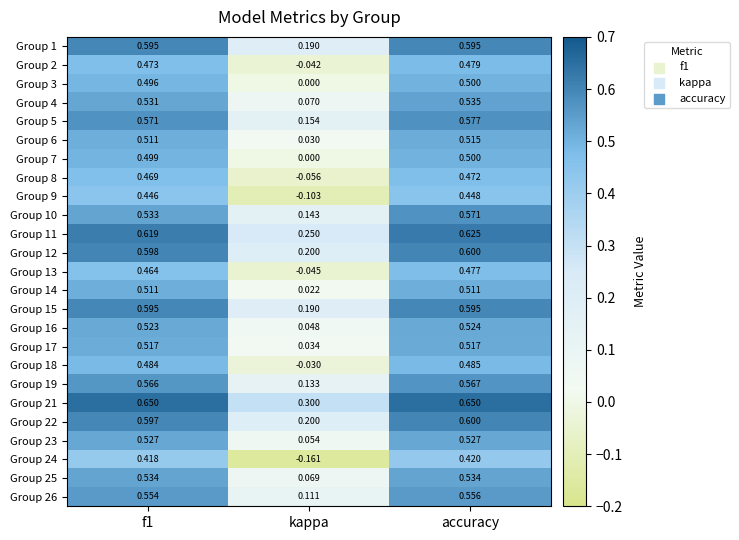

Is the value of Group 4 at kappa greater than the value of Group 13 at accuracy?

No